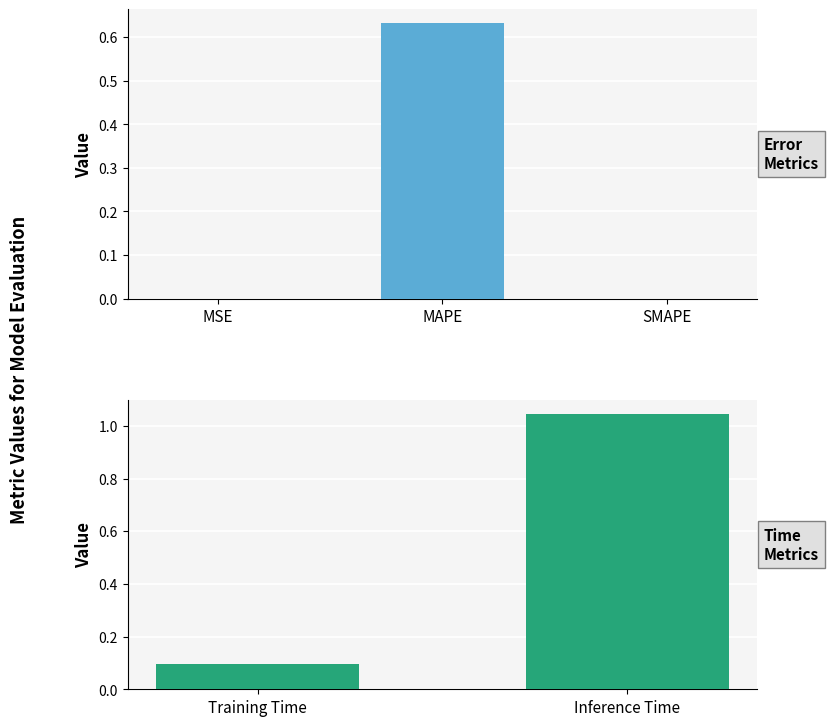

Which label corresponds to the largest value in the chart?

Inference Time